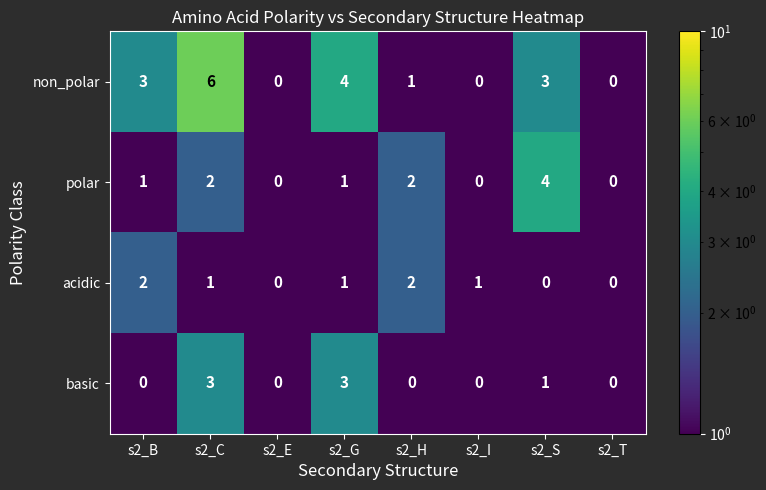

Which series changed the most between s2_C and s2_G?

non_polar